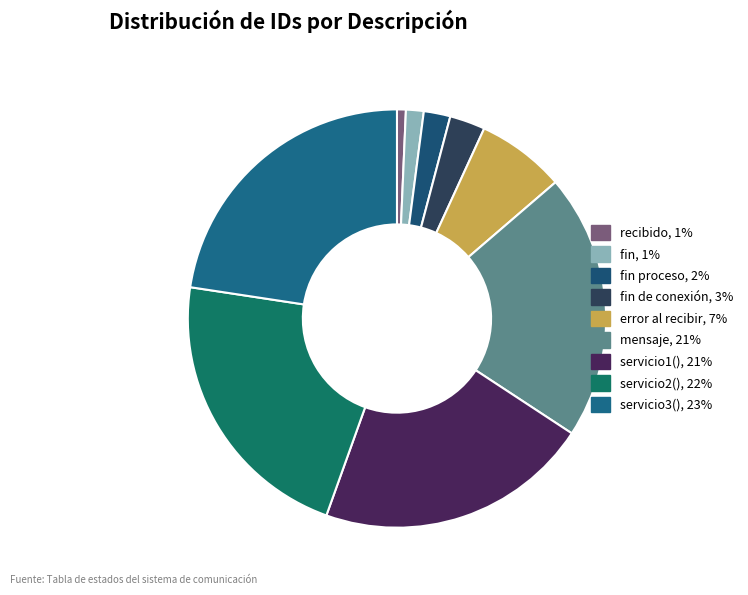

Count the number of slices in the pie.

9